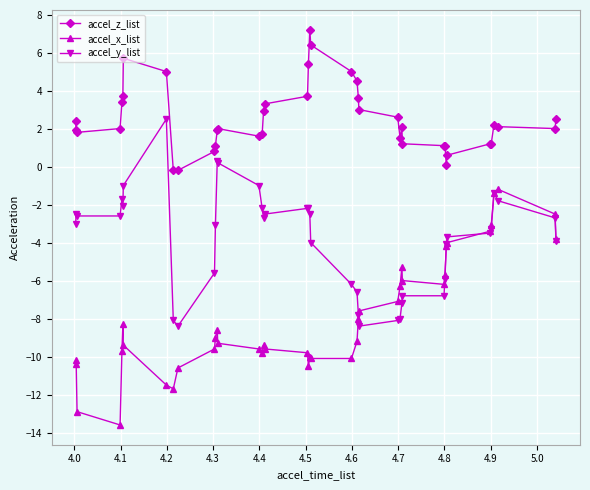

Rank the series by their maximum value, from lowest to highest.

accel_x_list, accel_y_list, accel_z_list